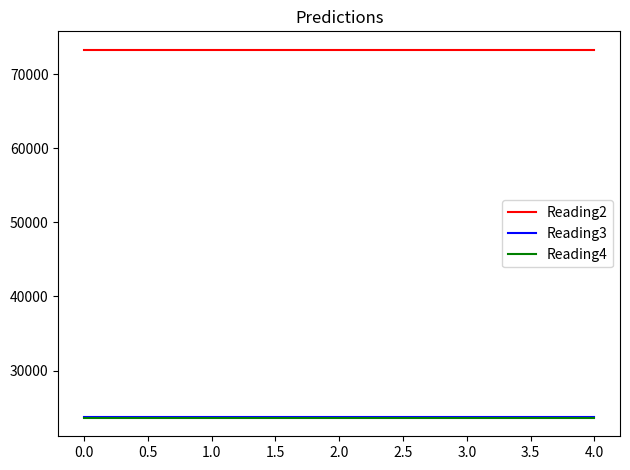

What is the maximum value shown in the chart?

73272